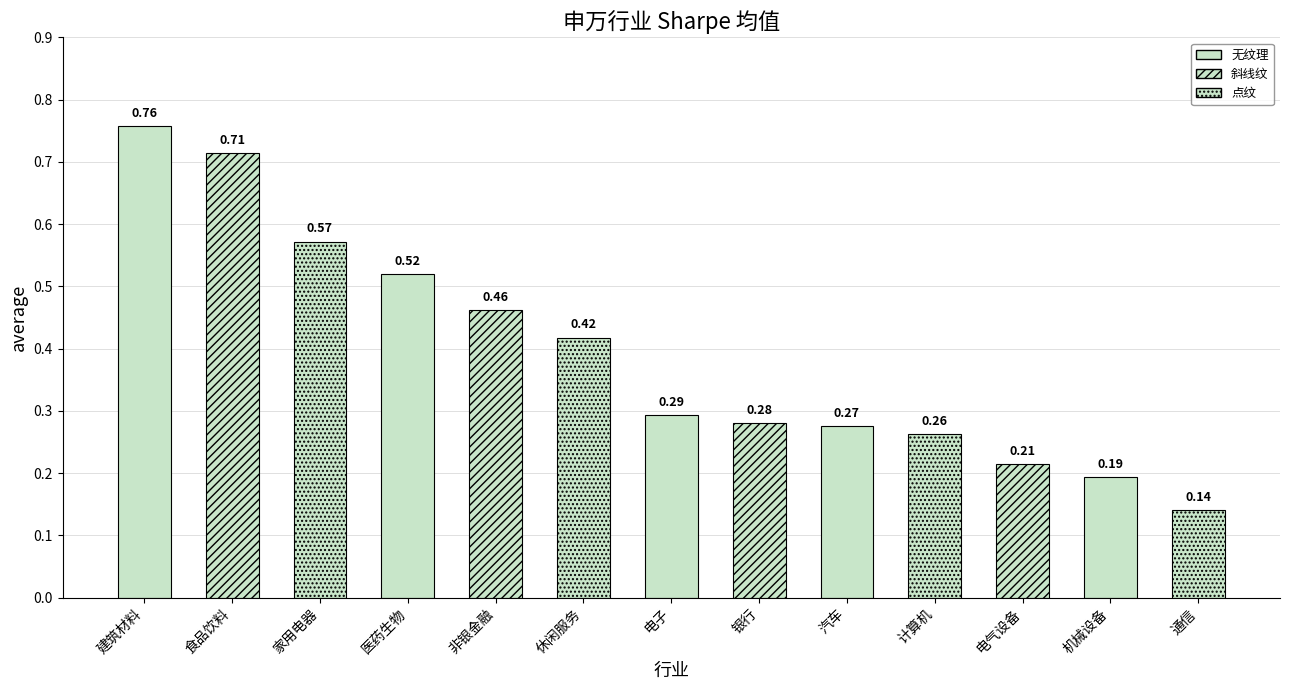

What position from the right is 食品饮料?

12